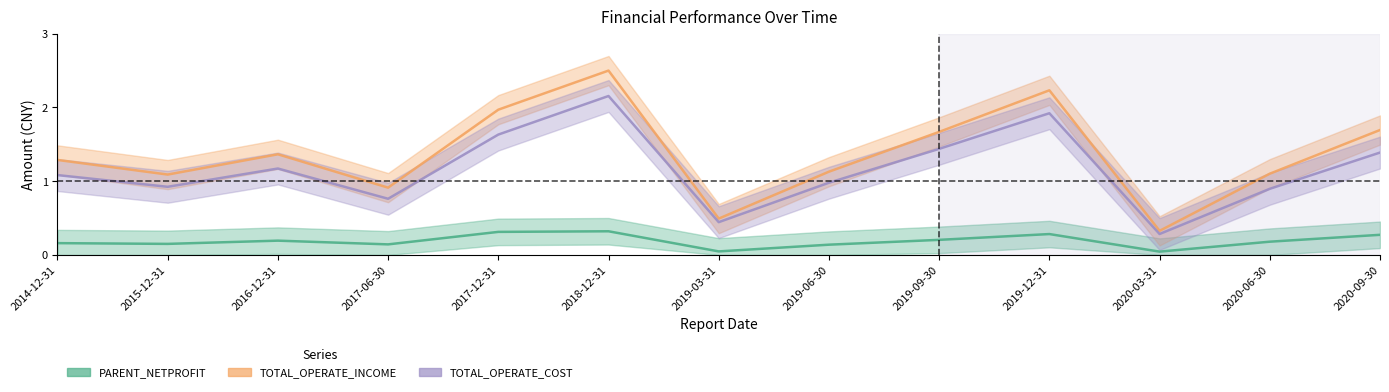

What is the highest value of the PARENT_NETPROFIT series?

0.3